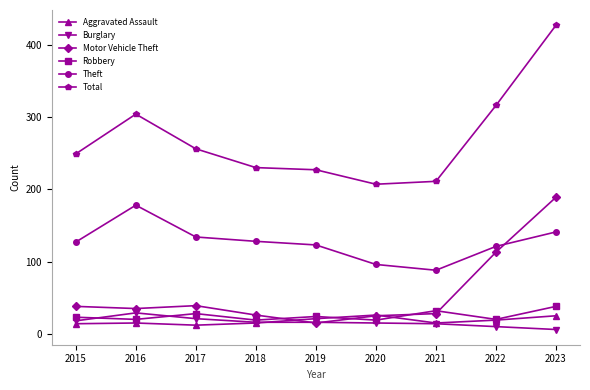

How many distinct data groups are displayed?

6